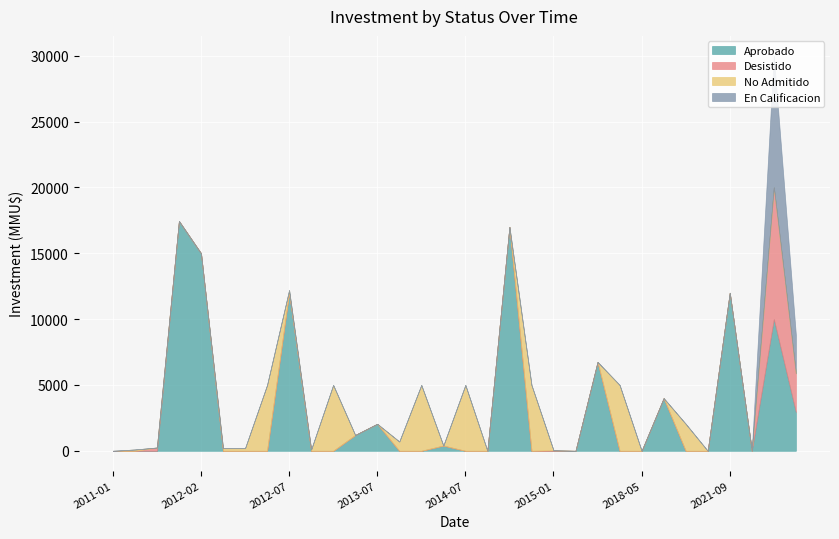

Where do Desistido and No Admitido first cross each other?

2011-05 and 2011-09